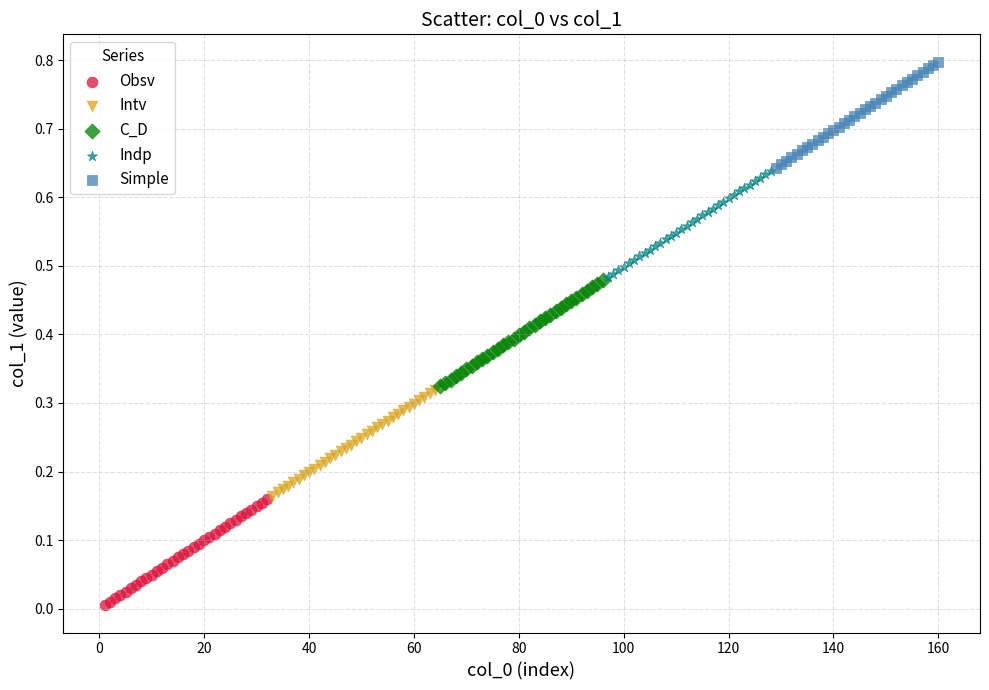

Which series reaches the maximum Y coordinate?

Simple